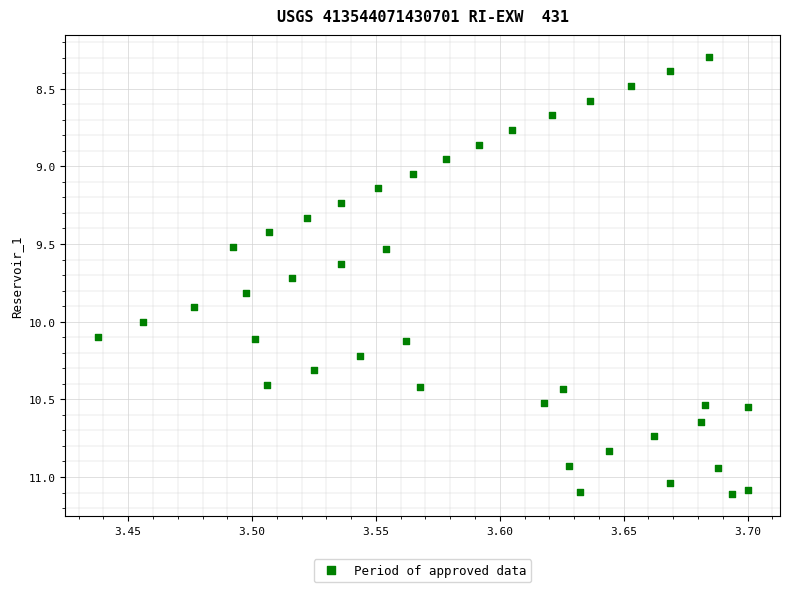

What is the range of Y values (max minus min)?

2.8